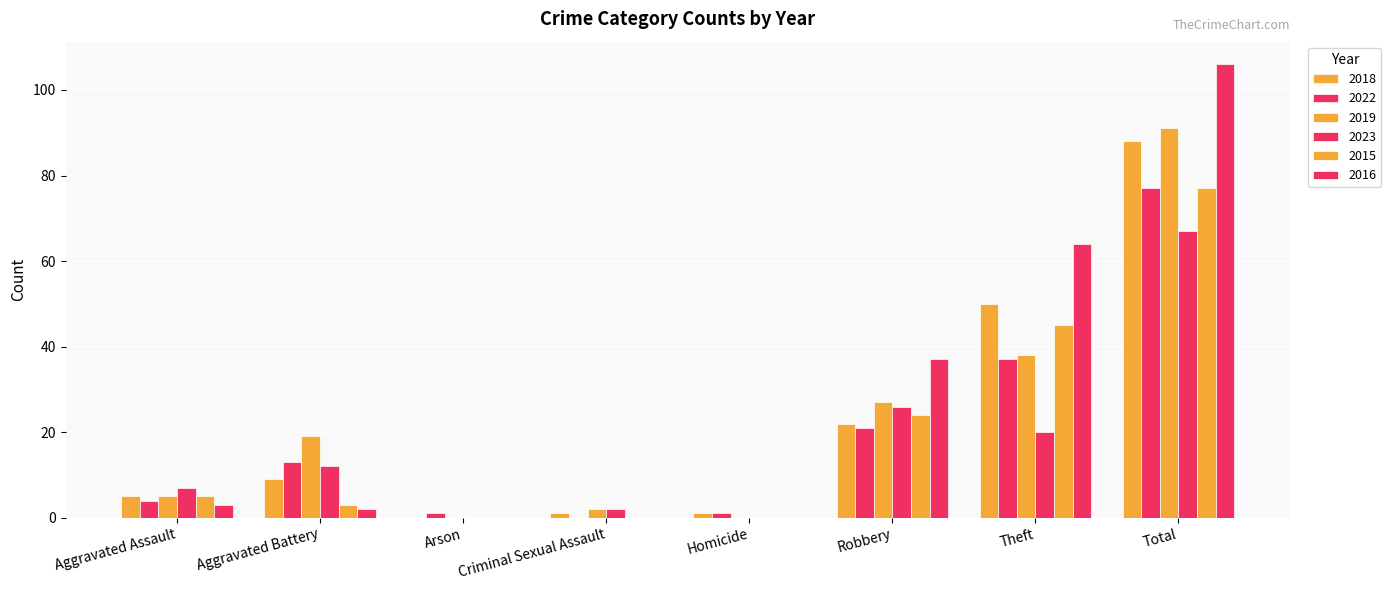

True or false: 2016 has a value of 90 at Theft.

False